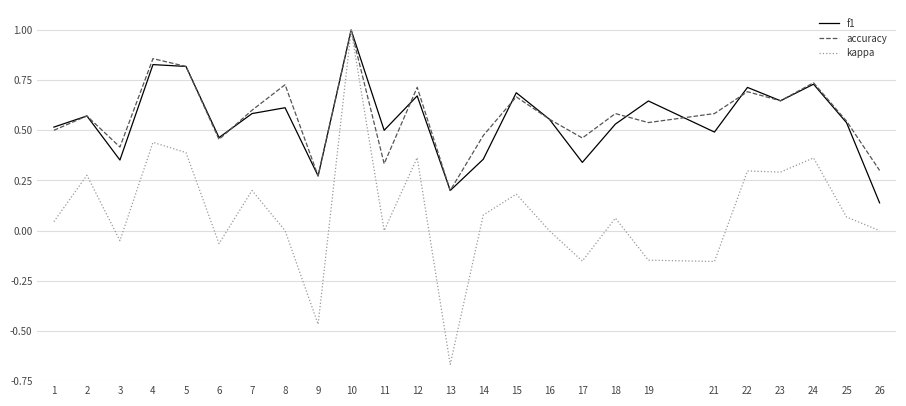

Which series changed the most between 3 and 4?

kappa